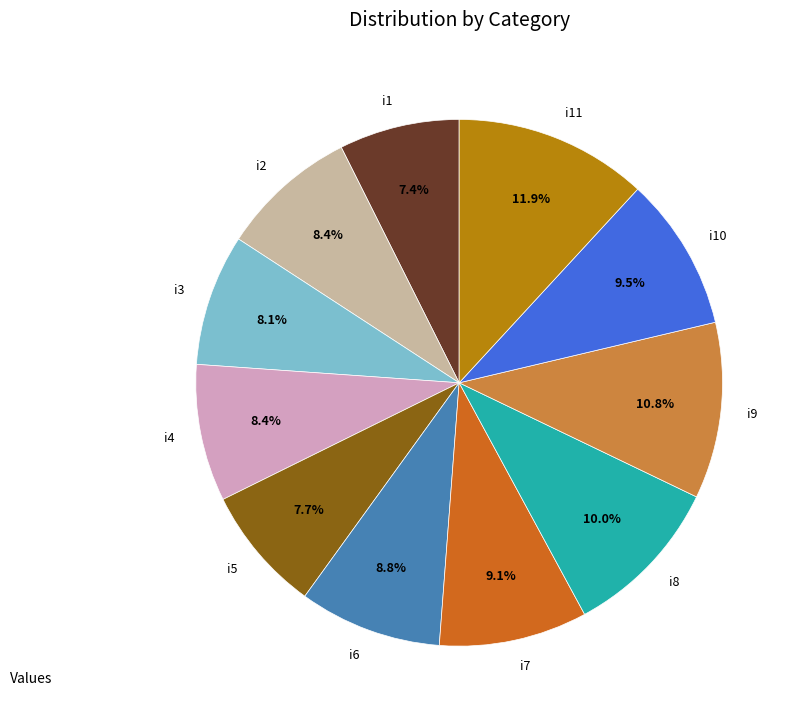

To the nearest percent, what is the difference between the largest and smallest slice percentages?

4%